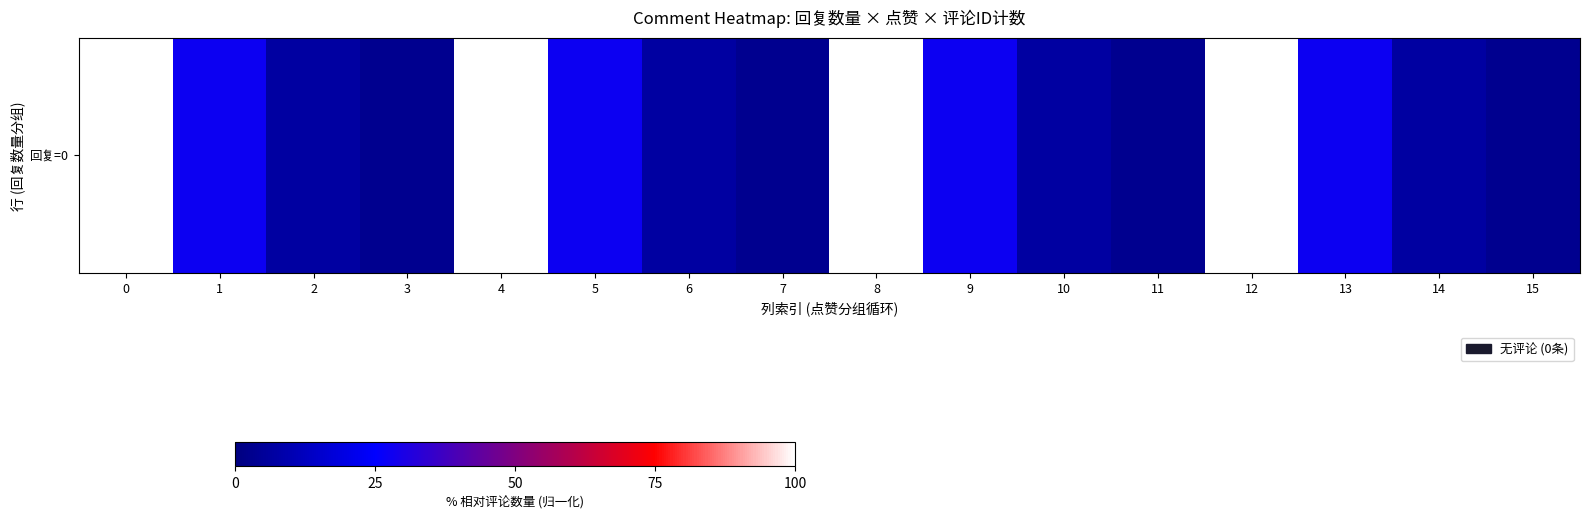

Reading left to right, list all the values displayed in this chart.

0=100.0	1=27.6	2=6.9	3=3.4	4=100.0	5=27.6	6=6.9	7=3.4	8=100.0	9=27.6	10=6.9	11=3.4	12=100.0	13=27.6	14=6.9	15=3.4